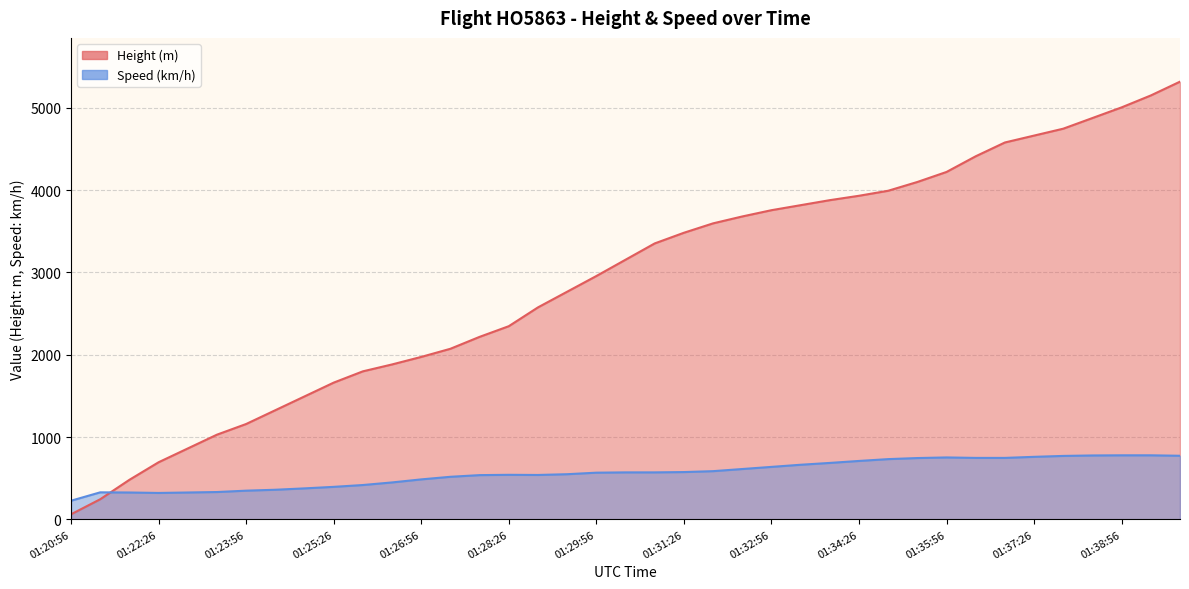

How many values in the Height series exceed 3154?

20